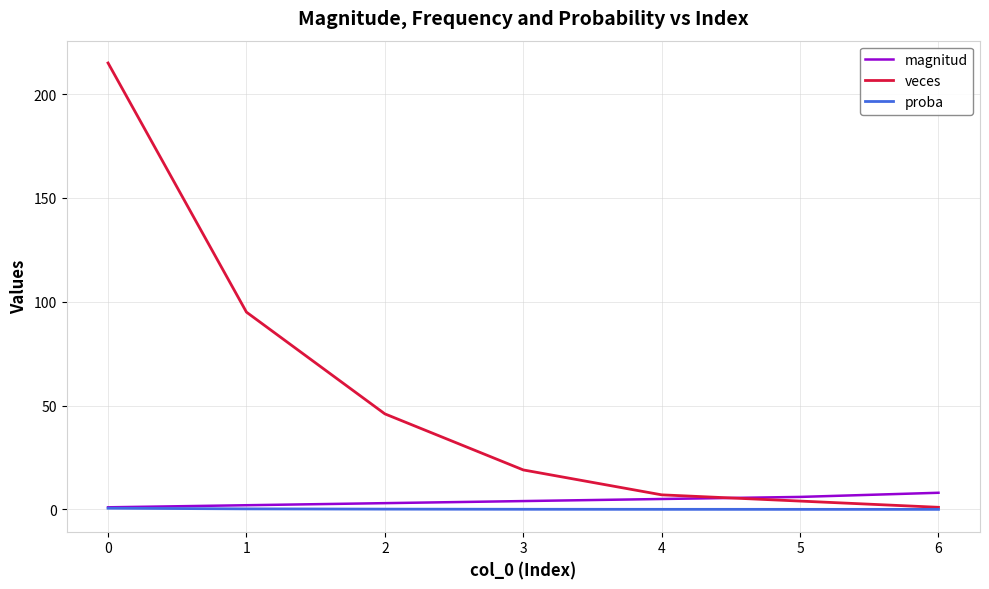

Is it true that proba equals 0.0 at 5?

True